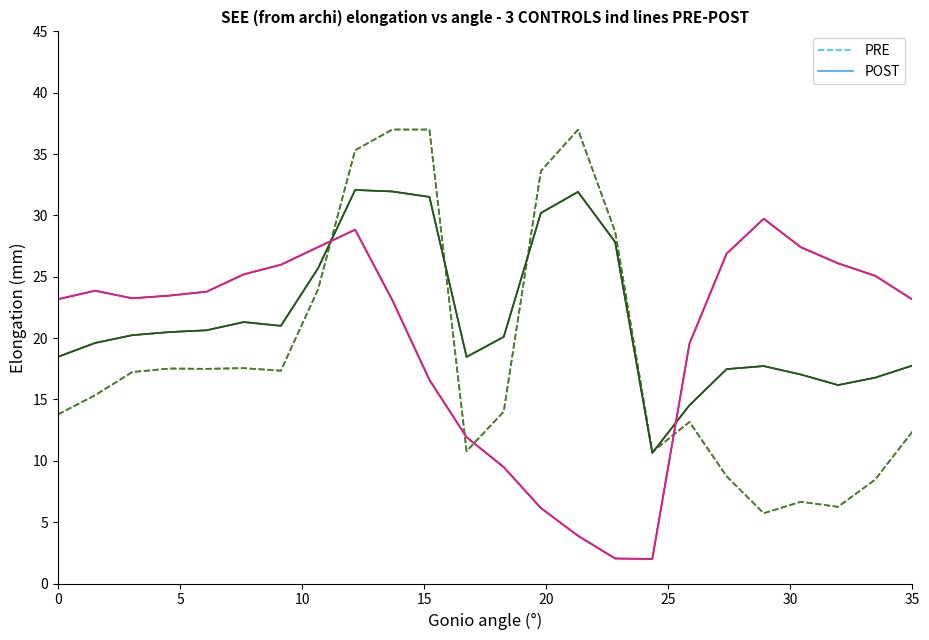

The PRE series shows 13.8 at 0. True or false?

True